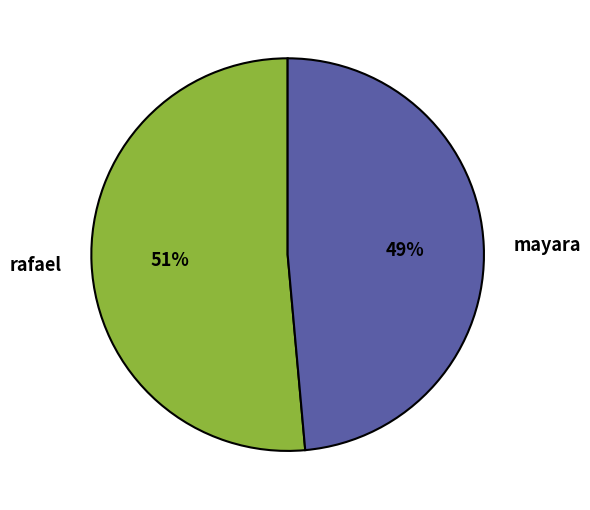

Which slice is the largest?

rafael